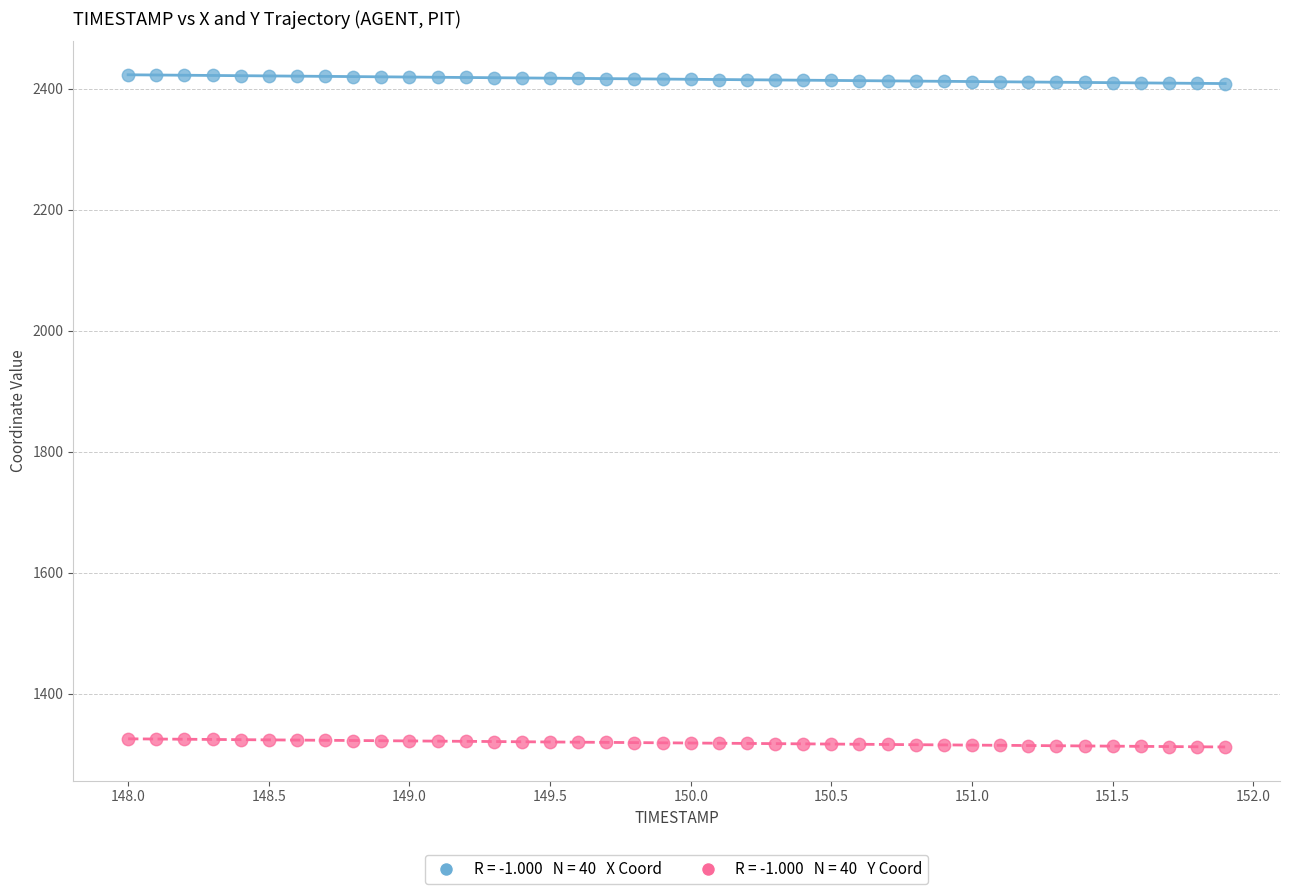

Across all data points, what is the range of Y values (max minus min)?

1111.0